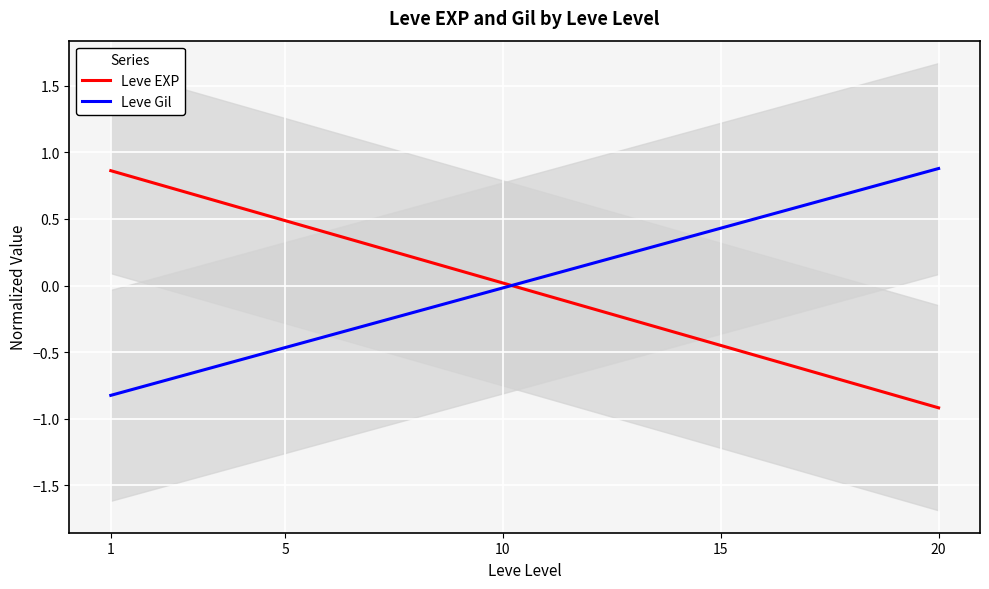

Is it true that Leve EXP equals 0.3 at 5?

False